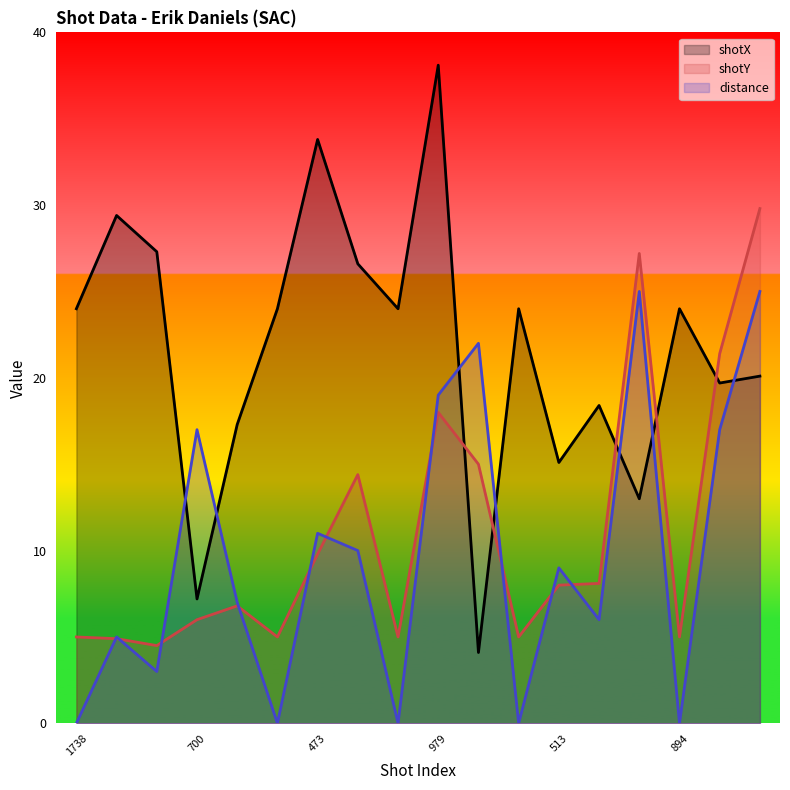

Which series has the largest range (max minus min)?

shotX